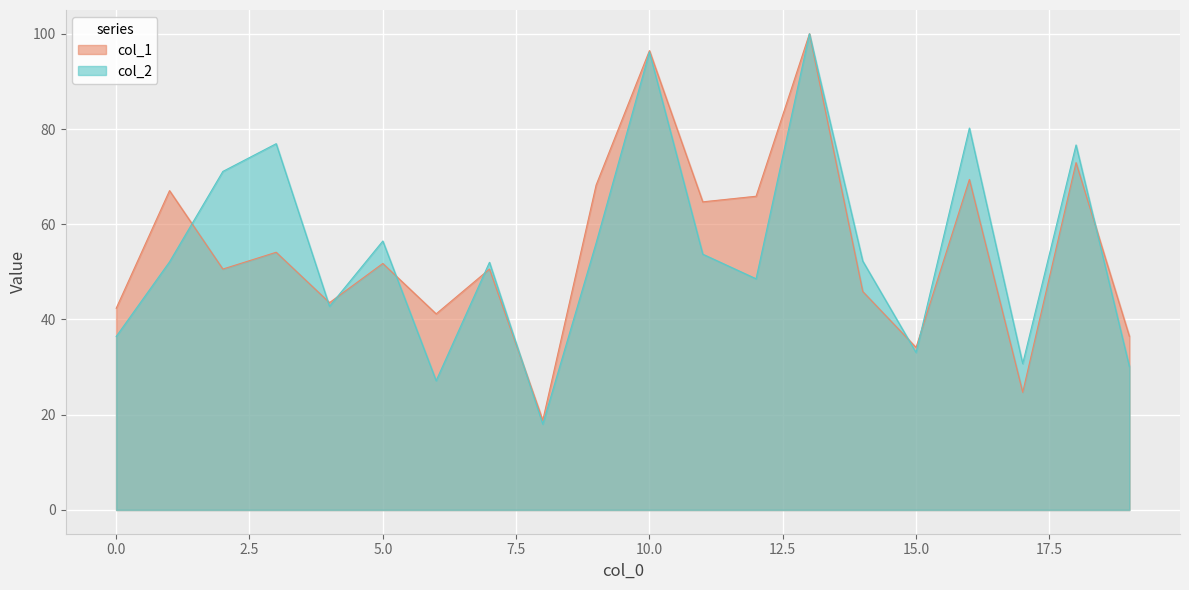

What is the sum of the col_1 values at 19 and 1?

103.5